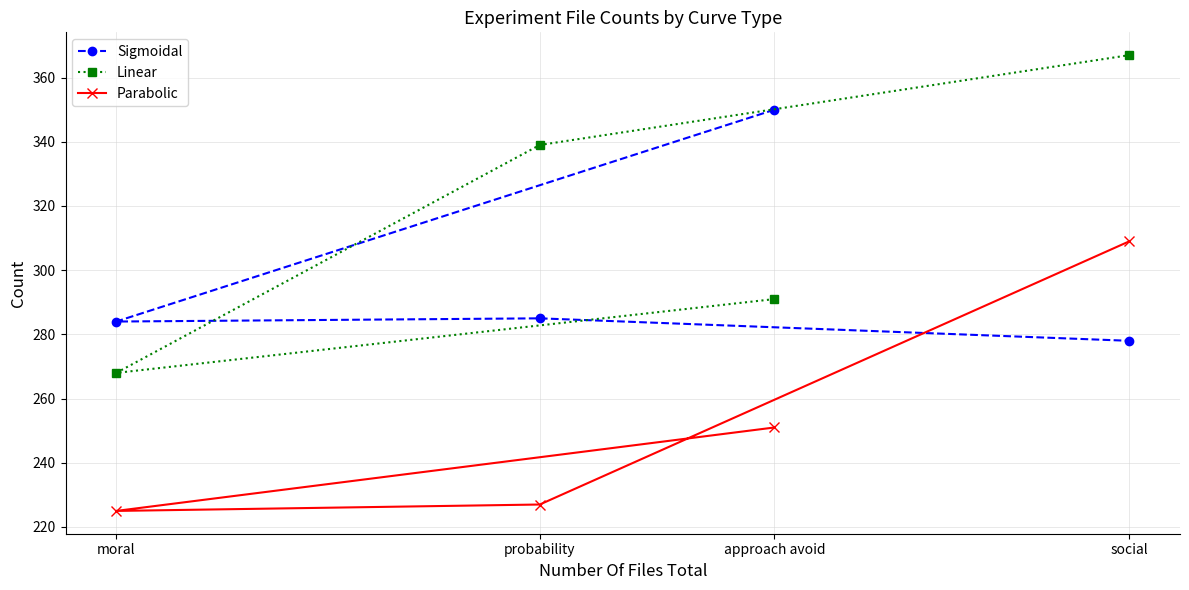

How many lines are shown in the chart?

3